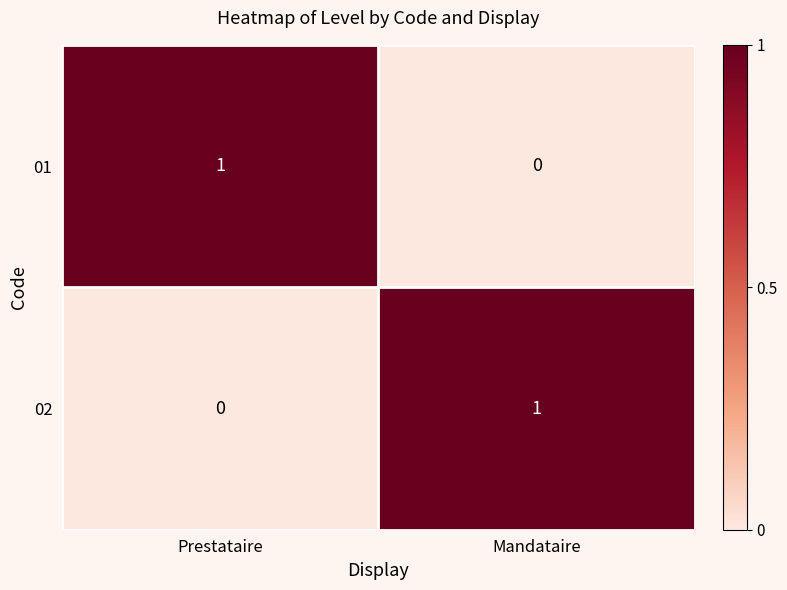

List the labels in order of 01 value, smallest first.

Mandataire, Prestataire